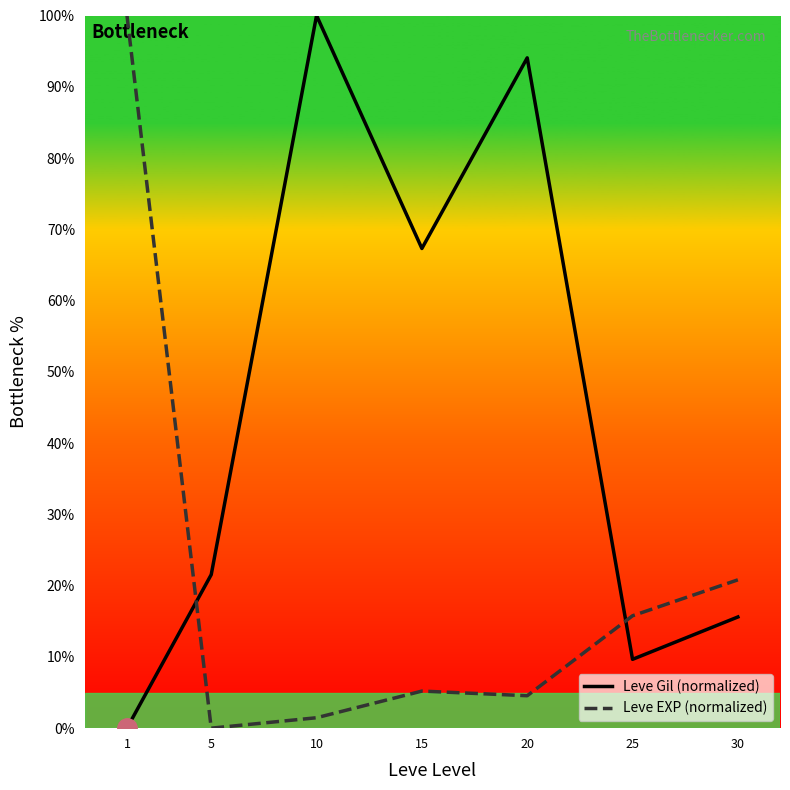

Does the chart display data point markers on the line(s)?

No